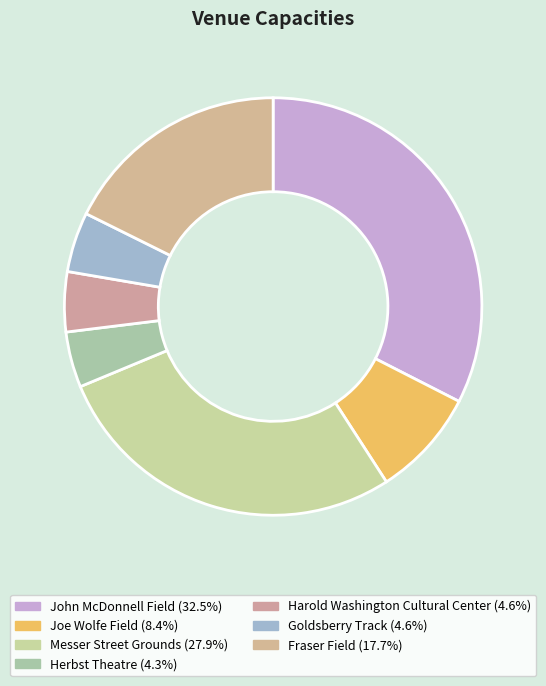

Which slice is the smallest?

Herbst Theatre